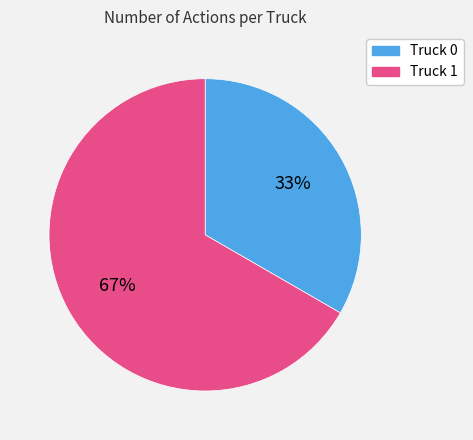

What percentage is the Truck 0 slice, to the nearest percent?

33%